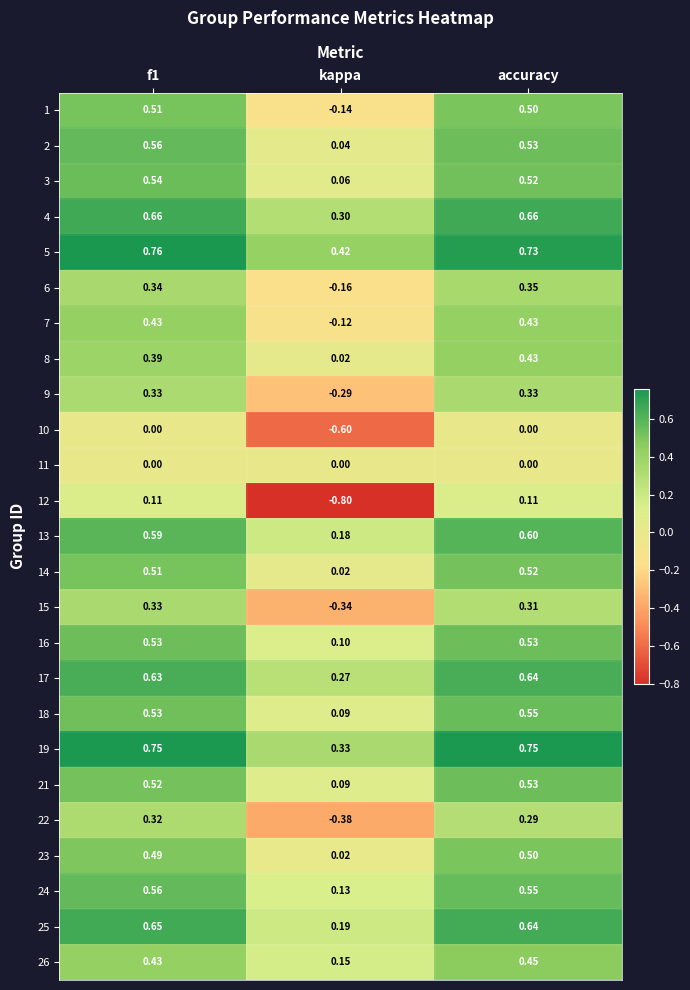

Which series has the largest range (max minus min)?

12